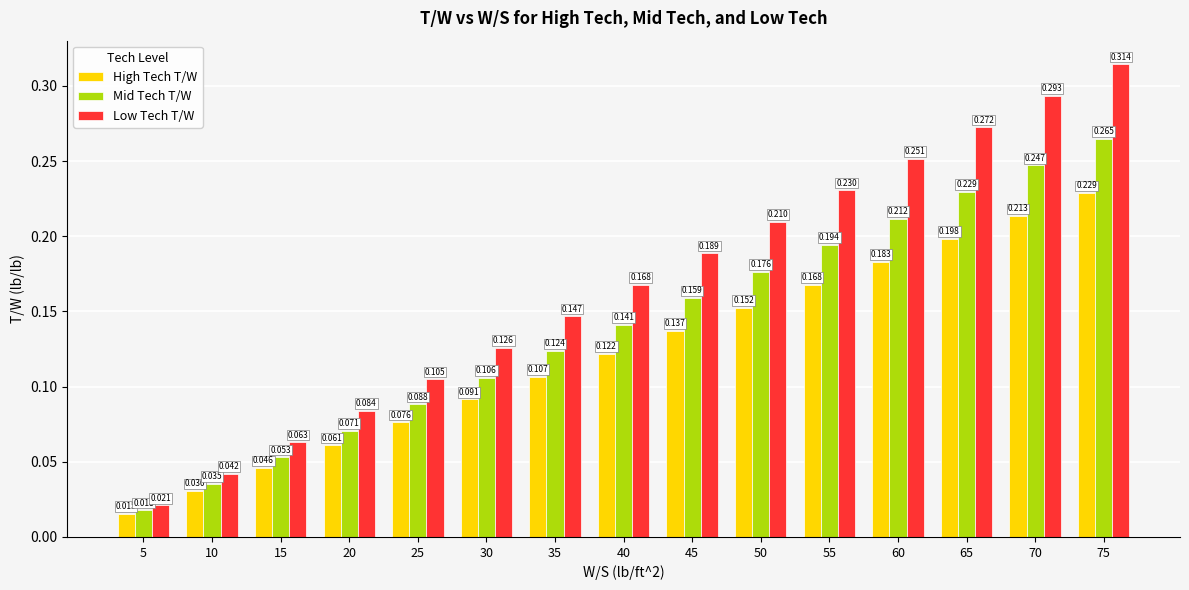

At how many categories does at least one series exceed 0?

15